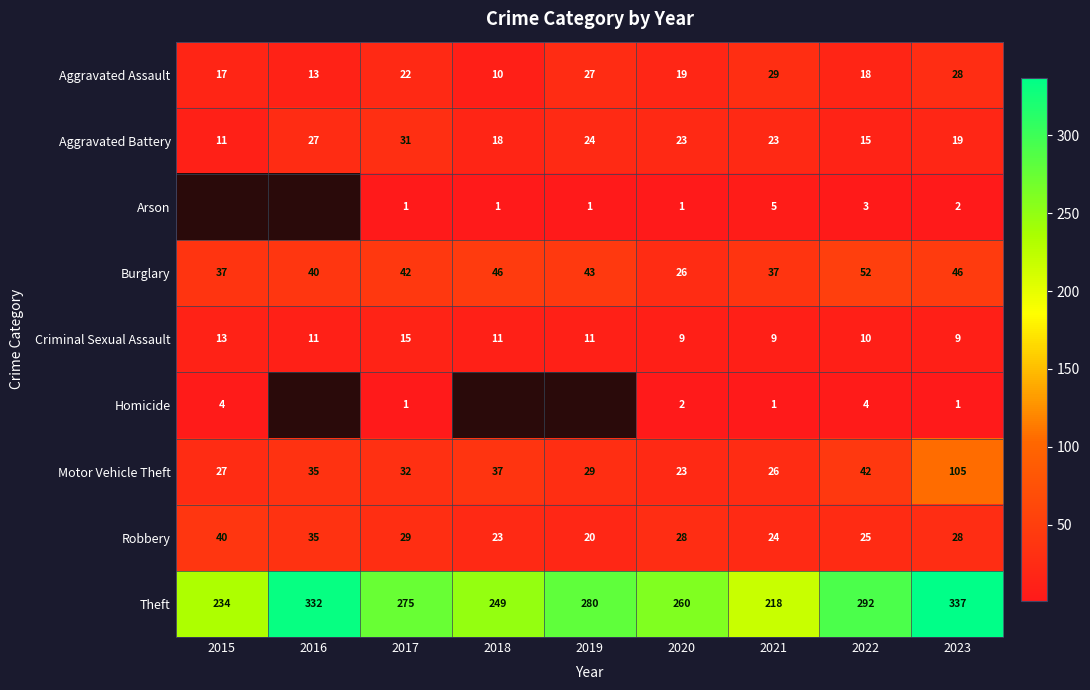

The Aggravated Assault series shows 20.9 at 2016. True or false?

False